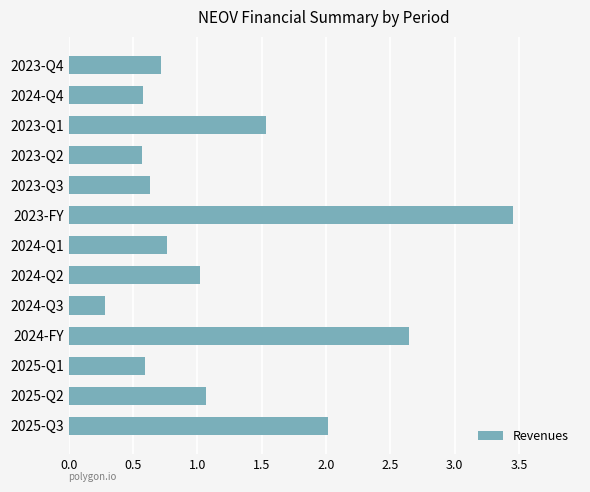

Between 2023-Q1 and 2024-Q4, which is larger?

2023-Q1